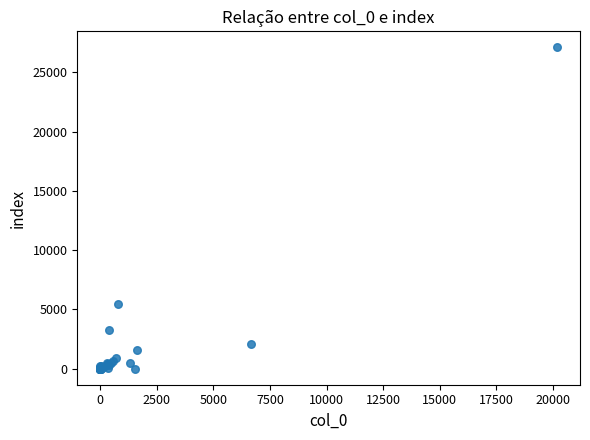

What Y value in the scatter plot is closest to 13554?

5448.4